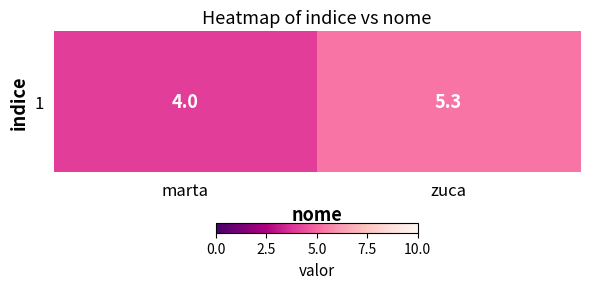

Reading left to right, list all the values displayed in this chart.

4.0	5.3